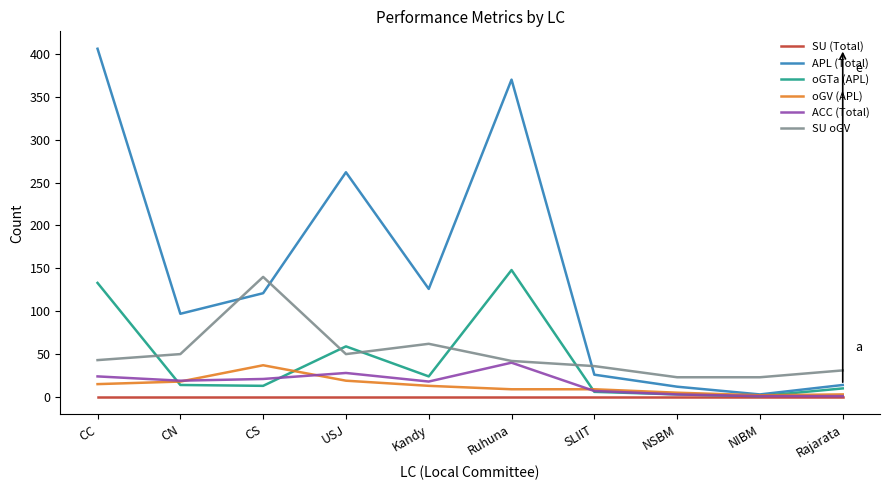

True or false: ACC (Total) has more than 0 points higher than both neighbors.

True